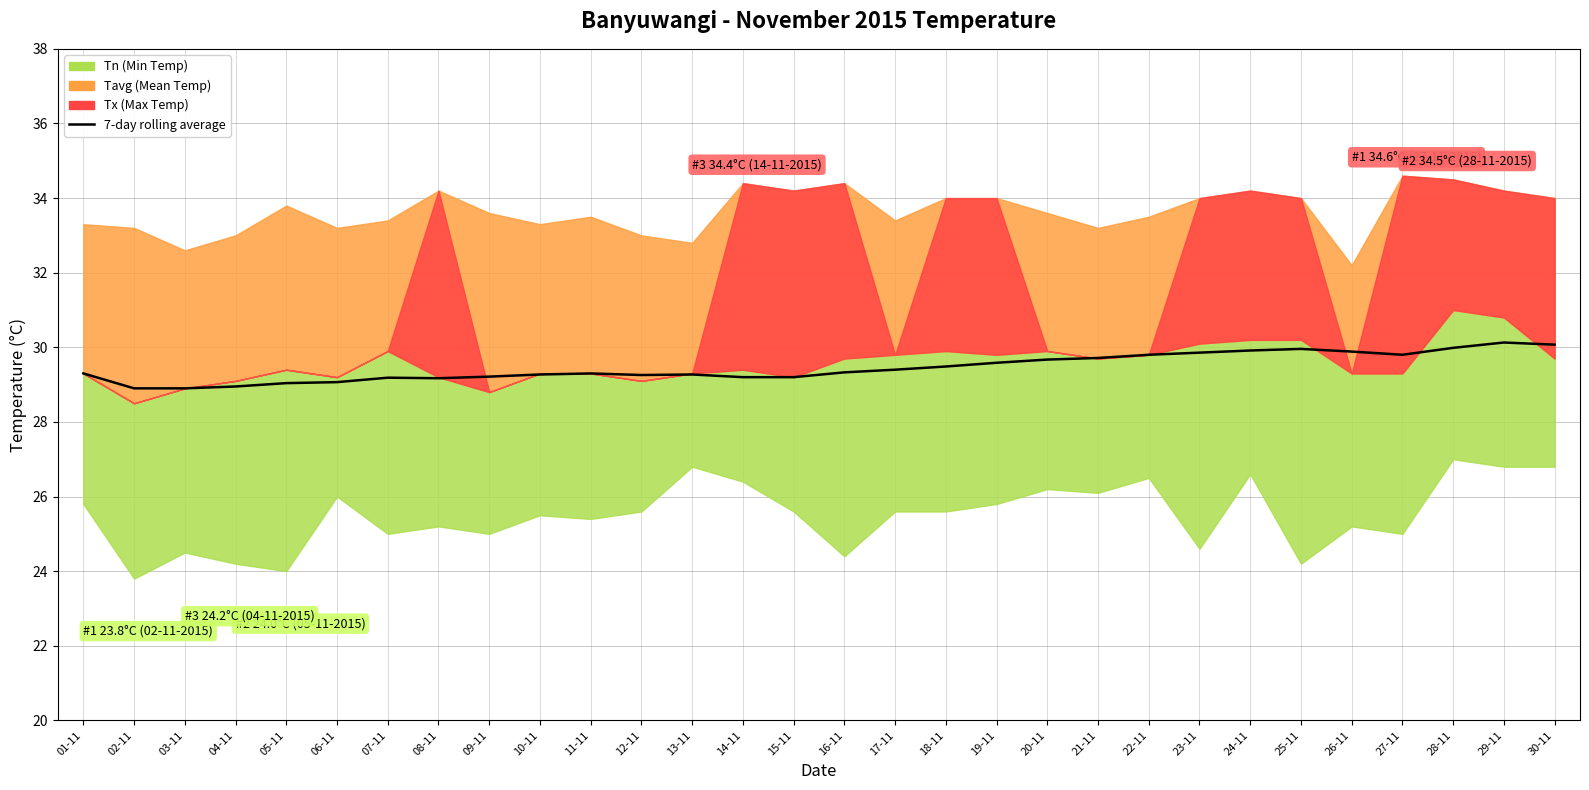

At which label is the value closest to 29?

05-11